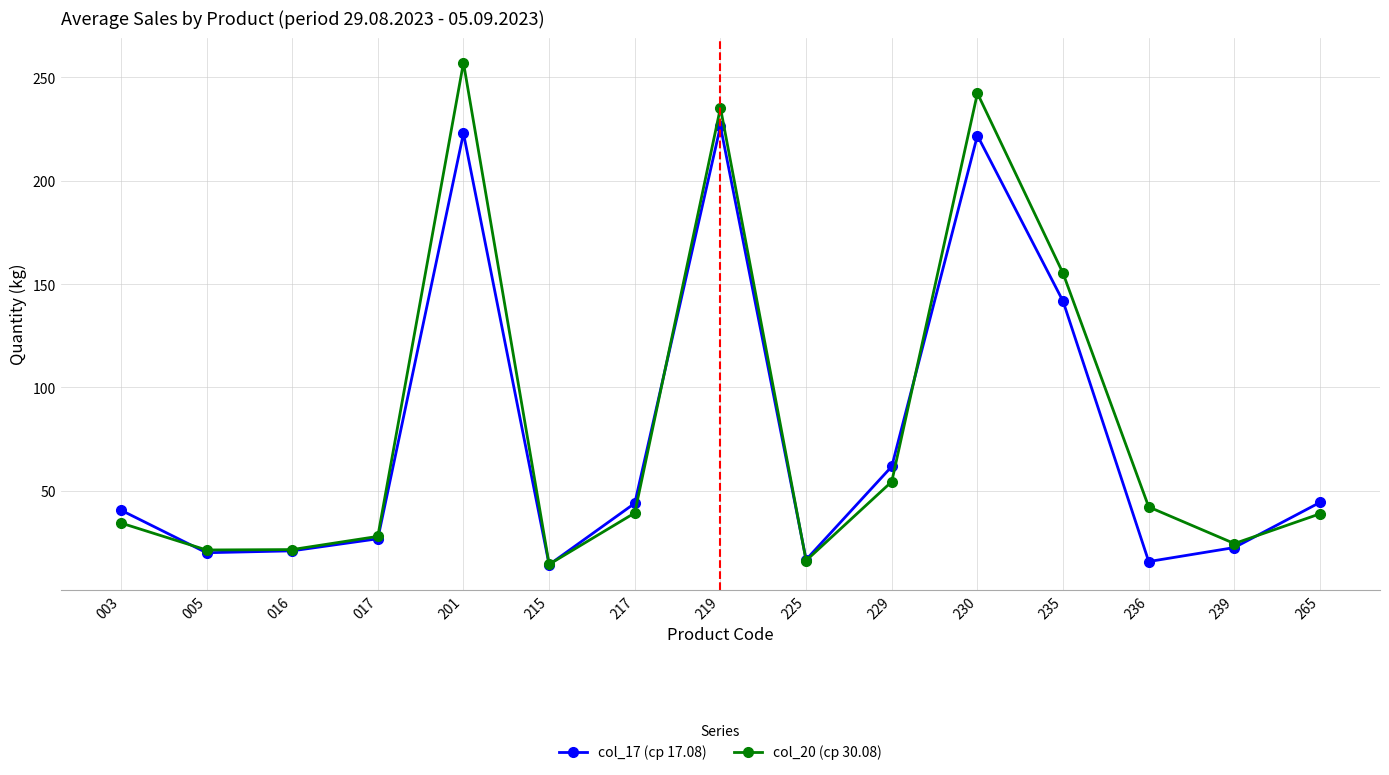

What is the maximum value for col_20 (ср 30.08)?

257.1